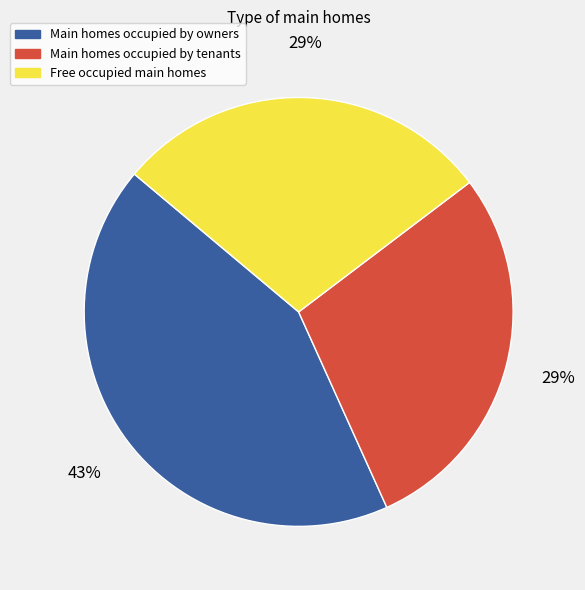

Is there any slice that represents more than half of the pie?

No